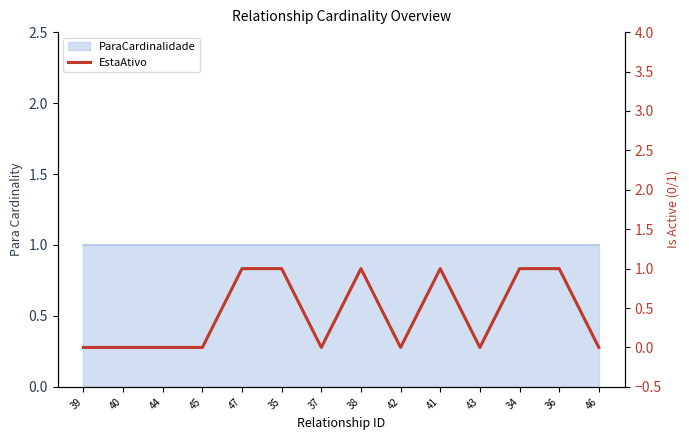

Reading left to right, list all the values displayed in this chart.

0	0	0	0	1	1	0	1	0	1	0	1	1	0